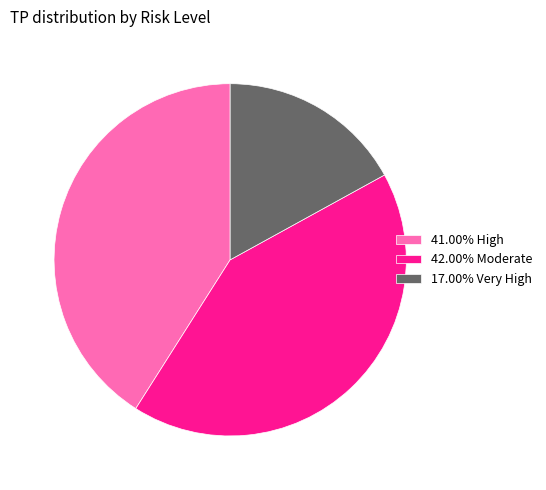

How many slices are in this pie chart?

3